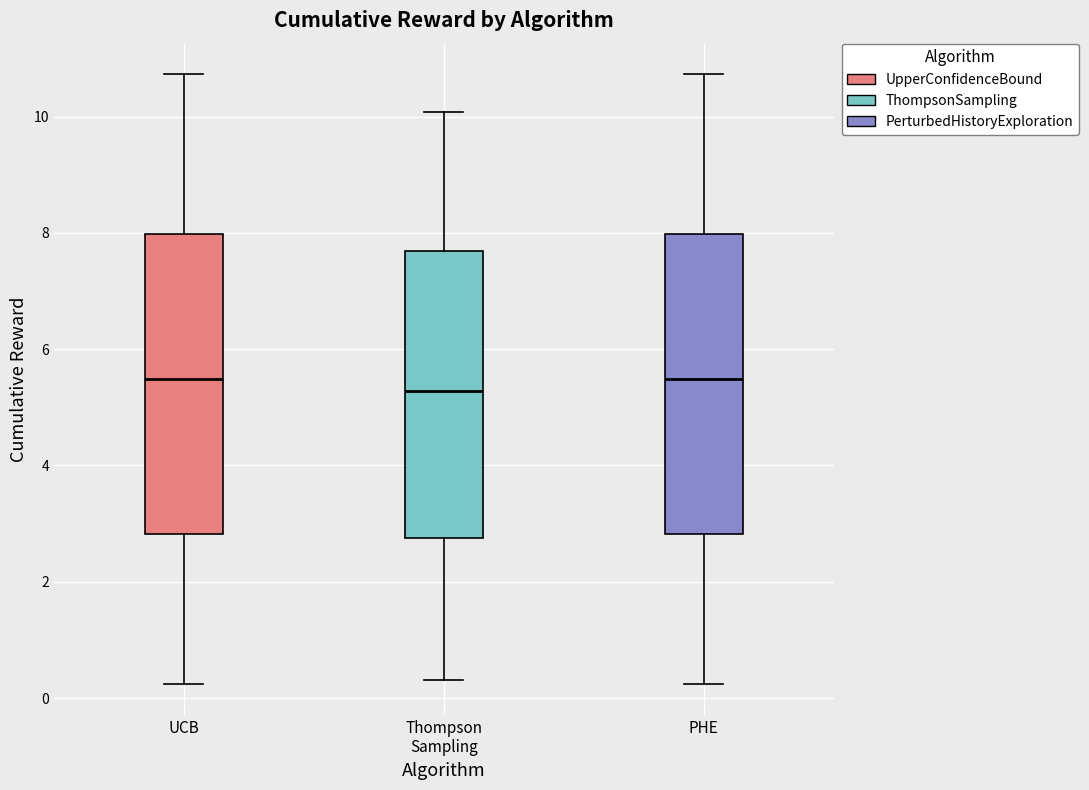

Where does the median line of the box for UCB sit on the y-axis? The values are not printed on the chart, so give them approximately, as read against the axis.

5.4